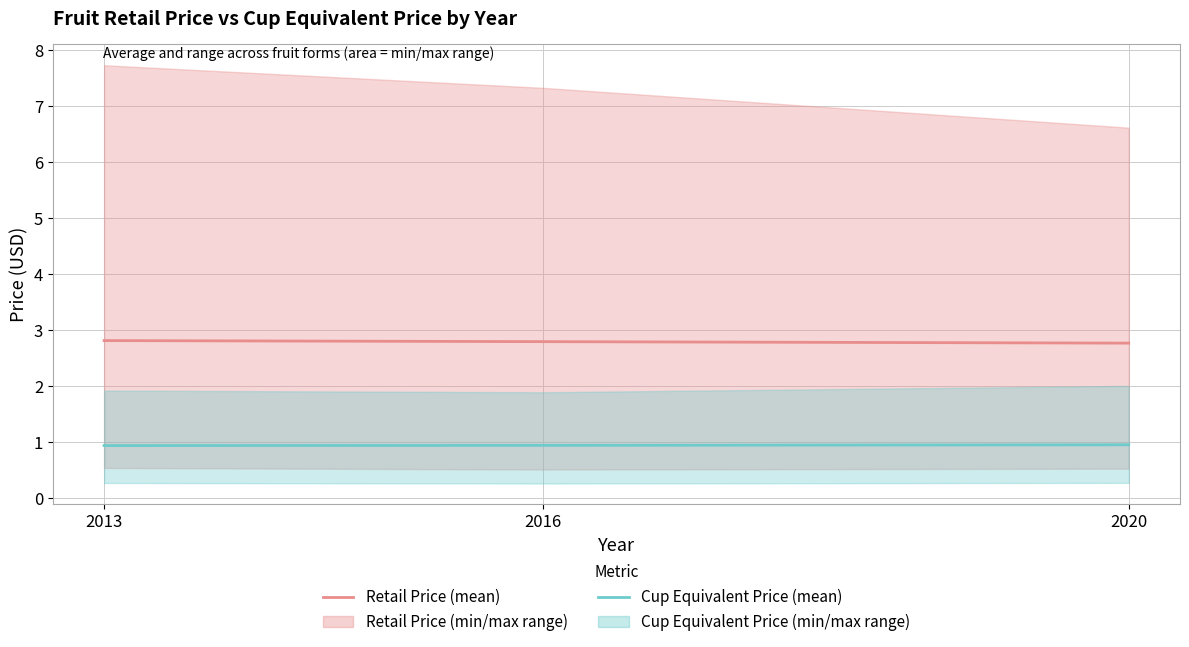

Reading right to left, what are all the values shown in this chart?

Retail Price (mean): 2.8	2.8	2.8
Cup Equivalent Price (mean): 1.0	0.9	0.9